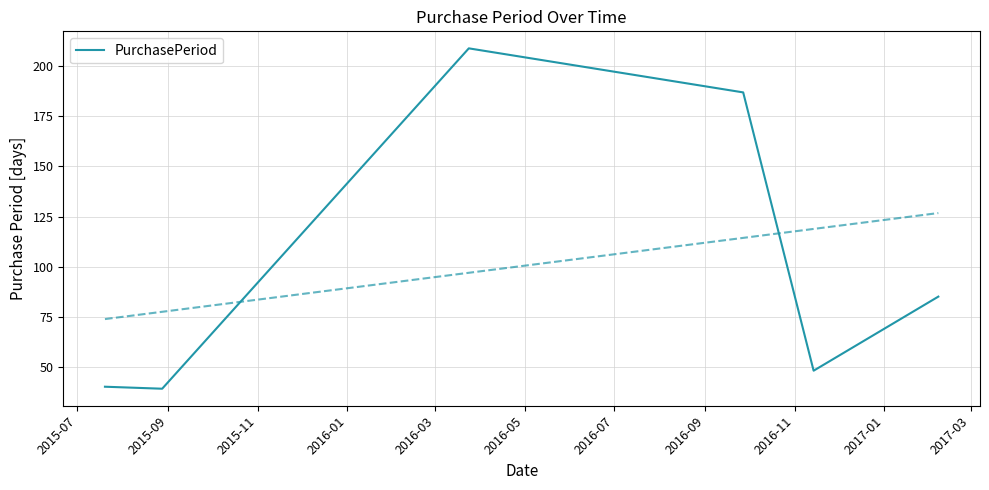

What is the highest value of the PurchasePeriod series?

209